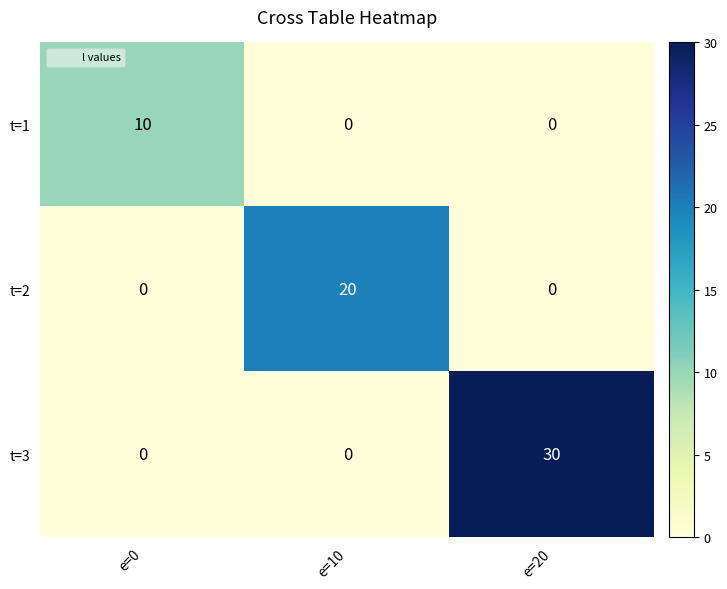

How many series are shown in this chart?

3